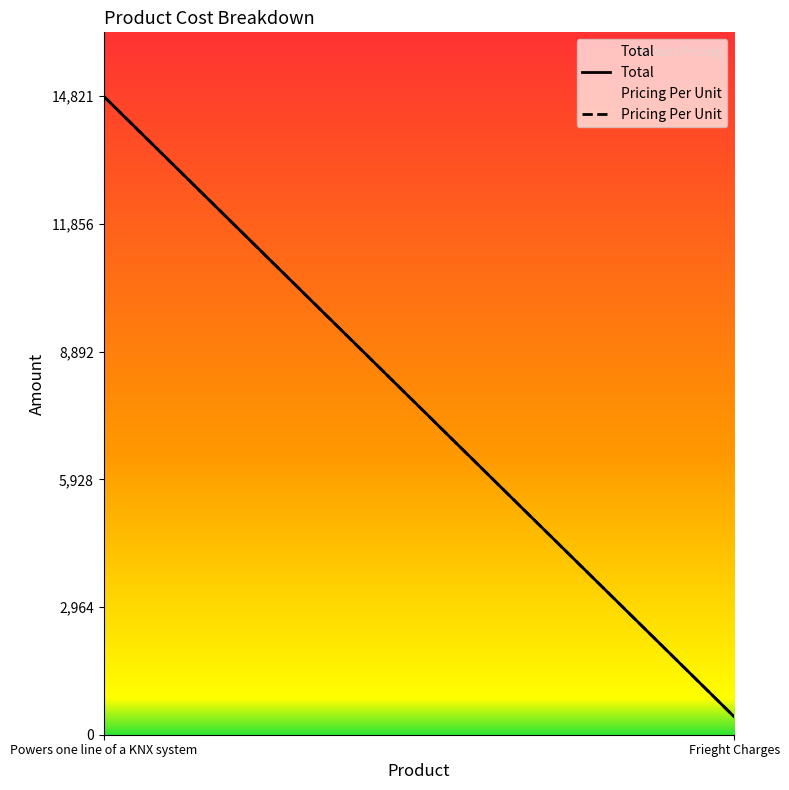

Which series has the widest spread of values?

Total